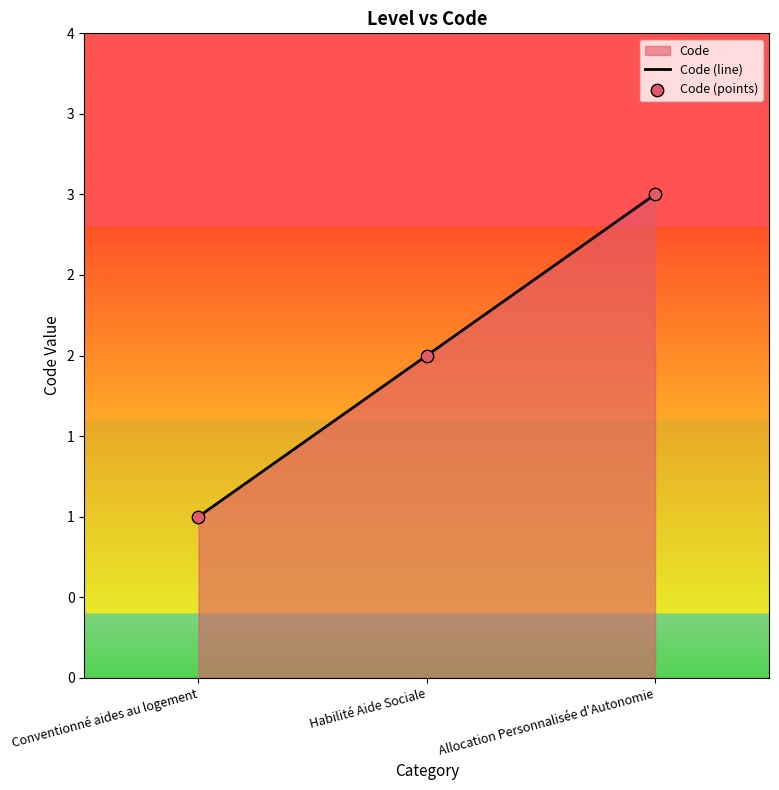

Which series has the largest total across all categories?

Code (line)